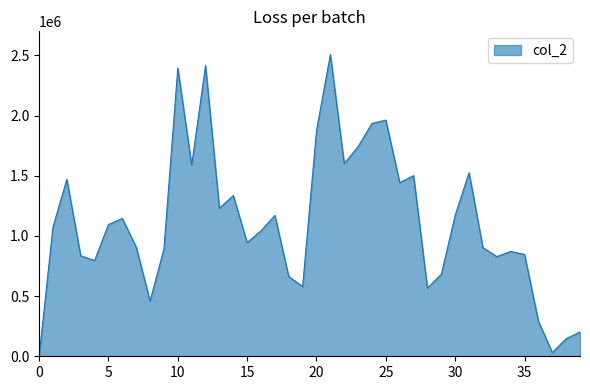

How many lines are shown in the chart?

1